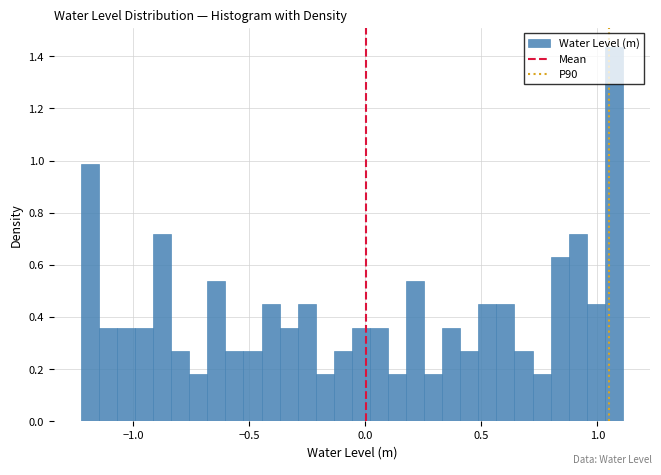

Around what value on the x-axis is the tallest bar? Give the approximate position of its centre, as read against the axis.

1.05